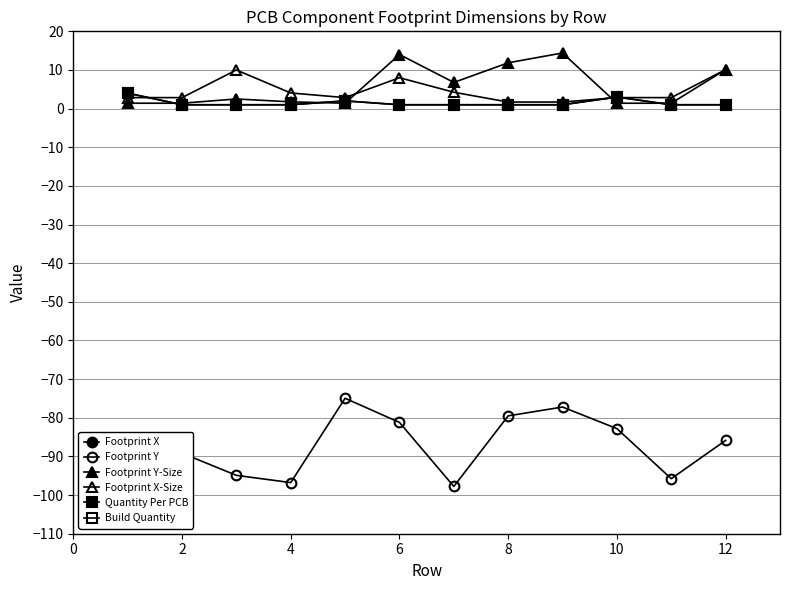

After their last crossing, which series has the higher values: Footprint Y-Size or Quantity Per PCB?

Footprint Y-Size